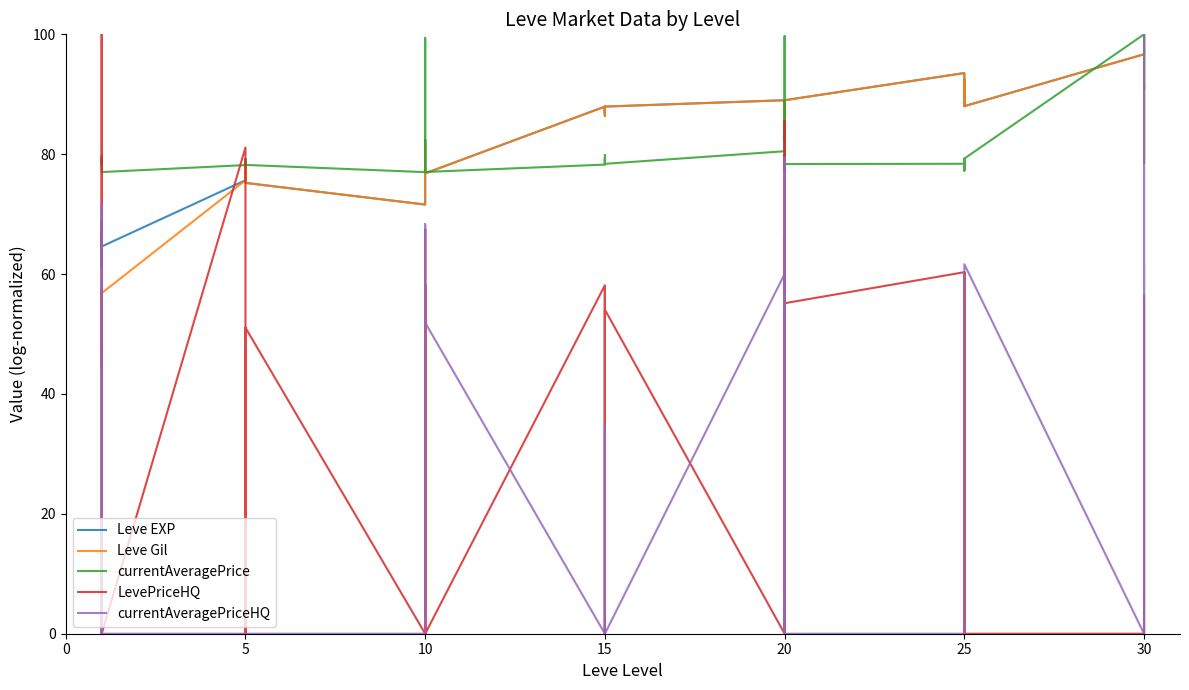

What is the average value of the Leve Gil series?

80.4